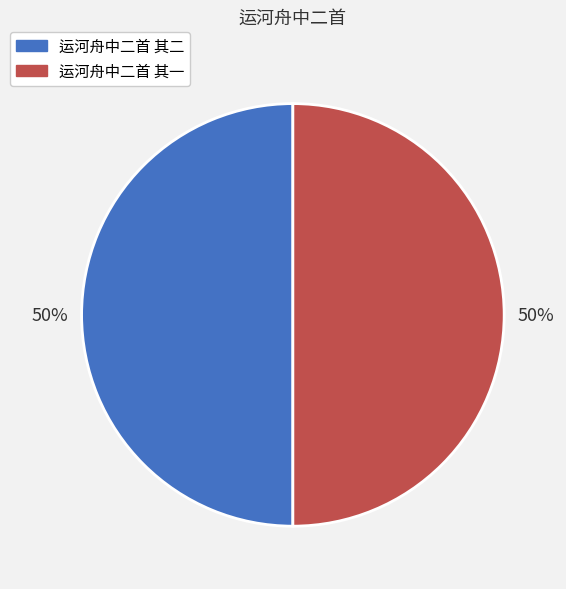

To the nearest percent, what is the combined percentage of 运河舟中二首 其一 and 运河舟中二首 其二?

100%